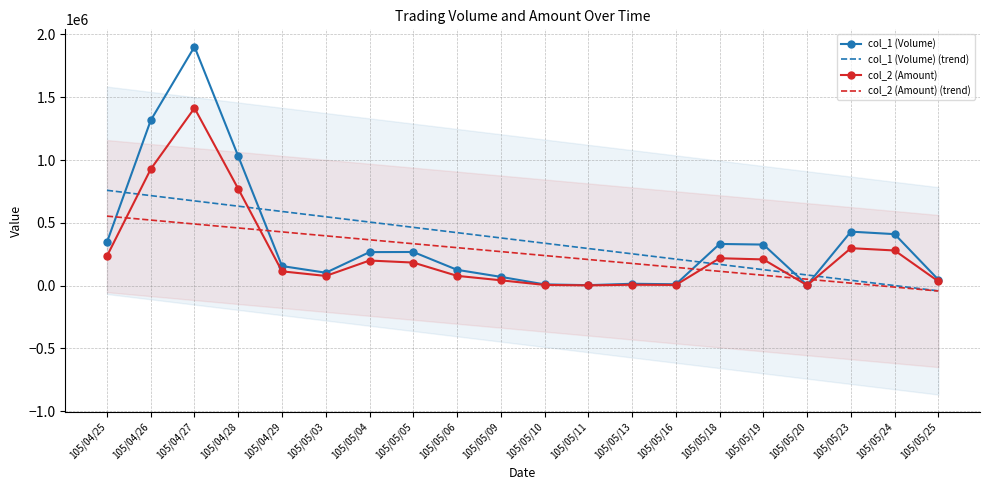

How many distinct data groups are displayed?

4